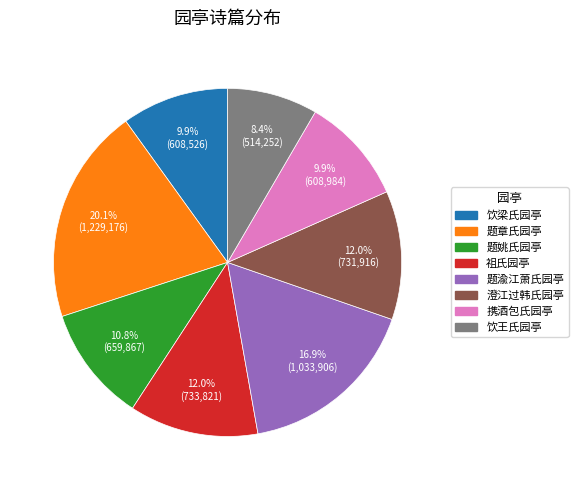

Does any single category account for the majority?

No